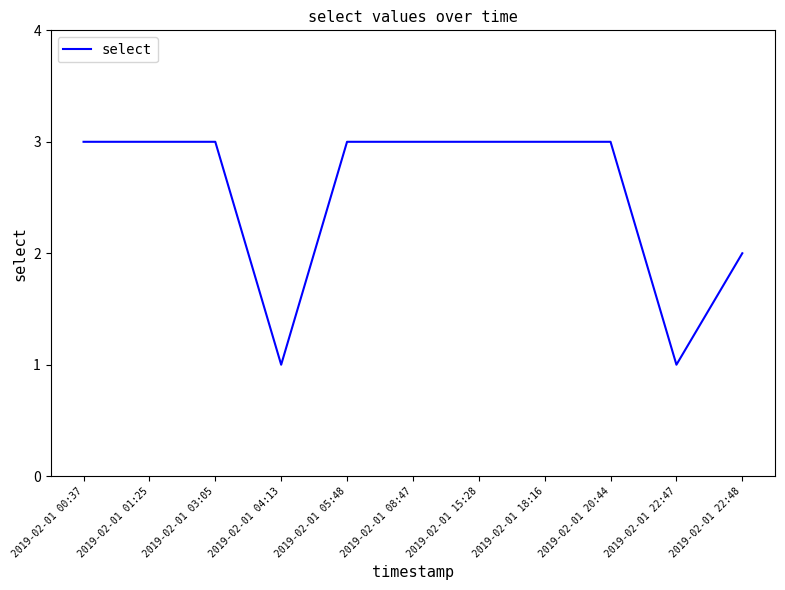

What is the greatest value displayed?

3